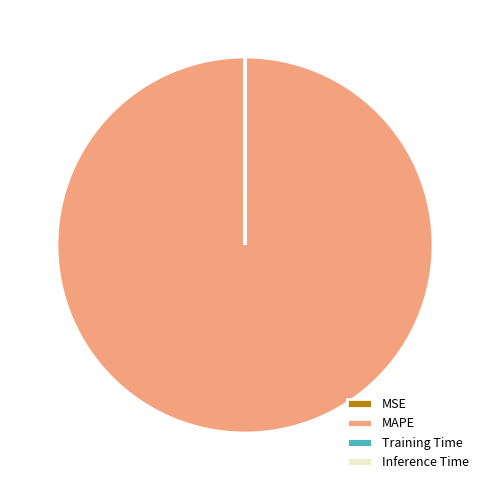

Which category accounts for the majority?

MAPE